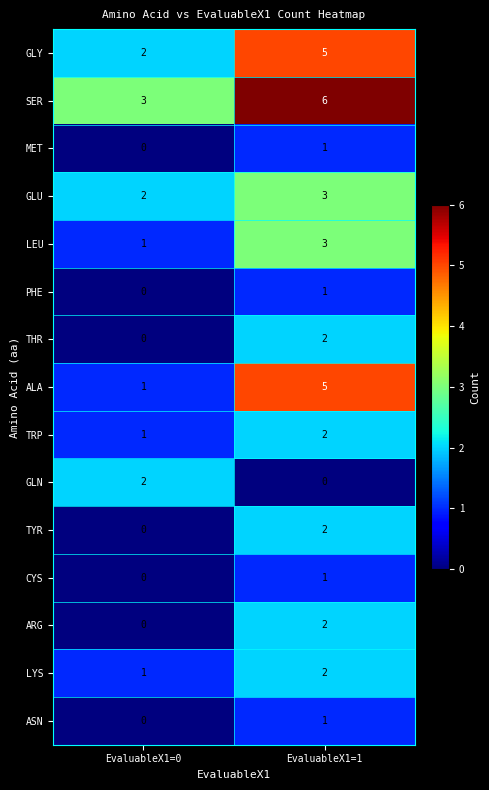

Reading left to right, list all the values displayed in this chart.

GLY: 2	5
SER: 3	6
MET: 0	1
GLU: 2	3
LEU: 1	3
PHE: 0	1
THR: 0	2
ALA: 1	5
TRP: 1	2
GLN: 2	0
TYR: 0	2
CYS: 0	1
ARG: 0	2
LYS: 1	2
ASN: 0	1